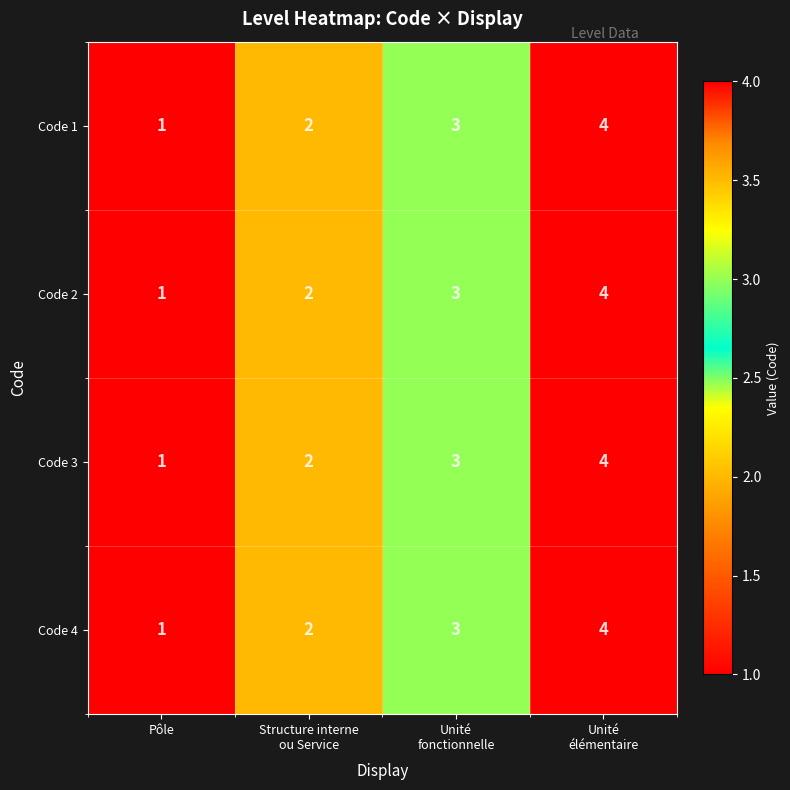

Count the Code 4 values in the range 2 to 4.

3